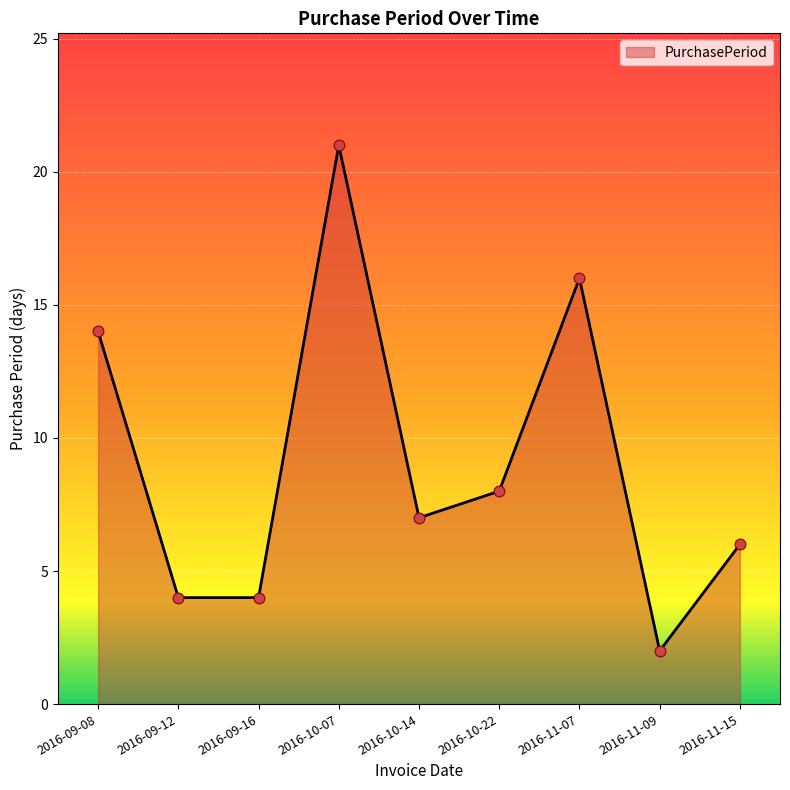

What is the change in value from 2016-09-16 to 2016-10-07?

+17